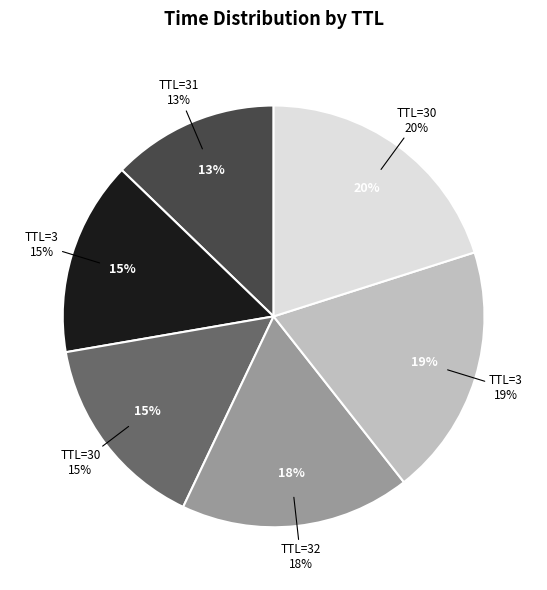

Combined, what portion of the pie is 31 and 3?

32.1%